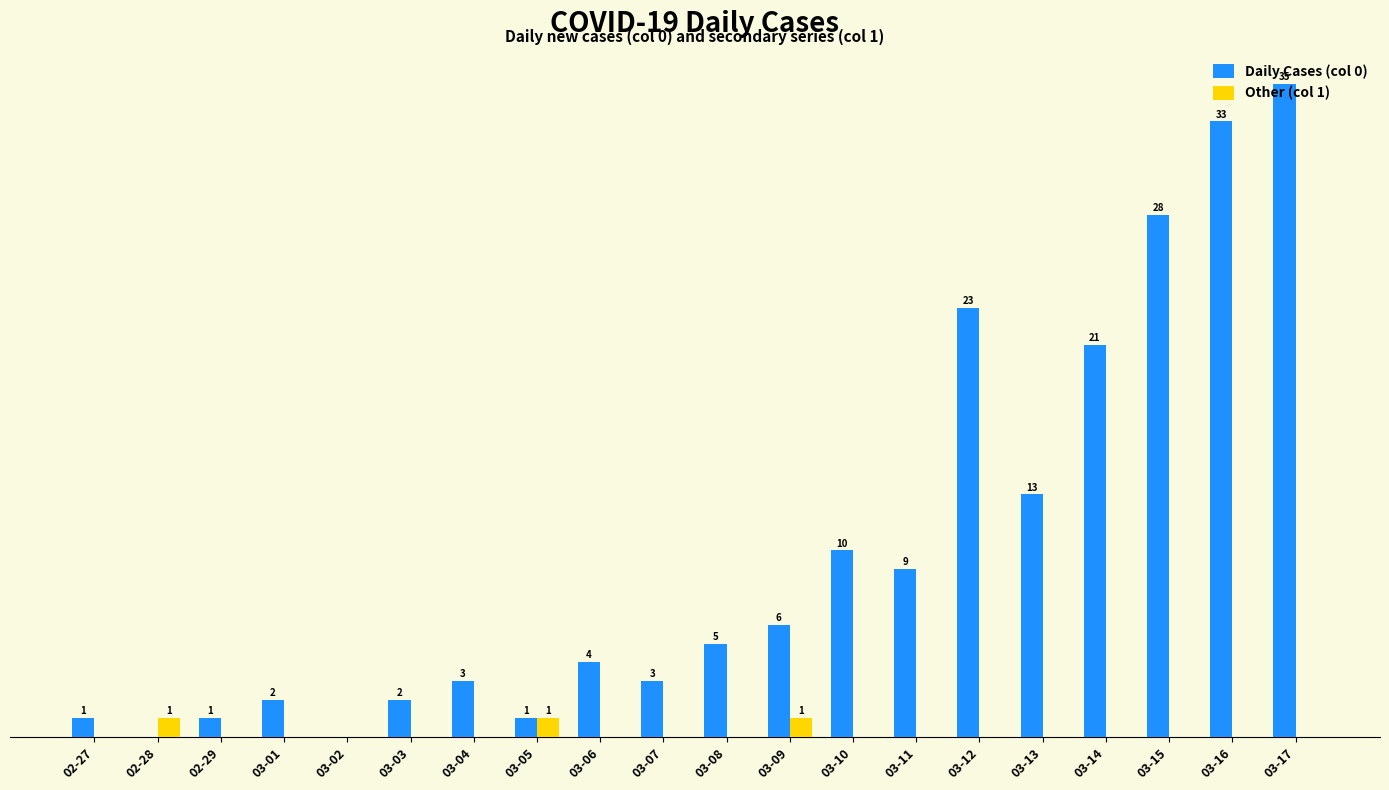

Which label corresponds to the largest value in the chart?

03-17